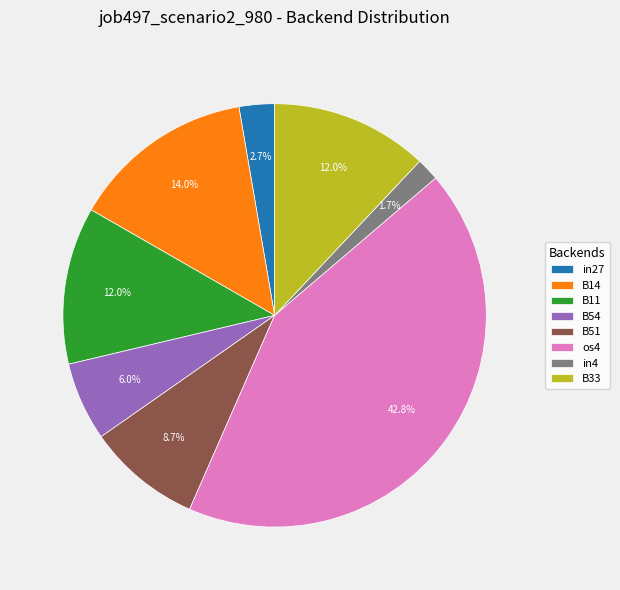

Which category has the biggest portion of the pie?

os4